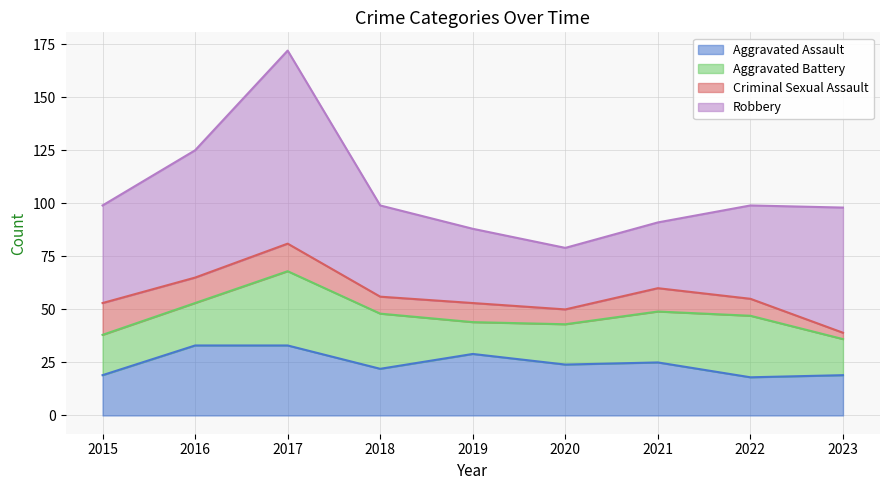

What is the difference between the maximum and minimum values in the Aggravated Assault series?

15